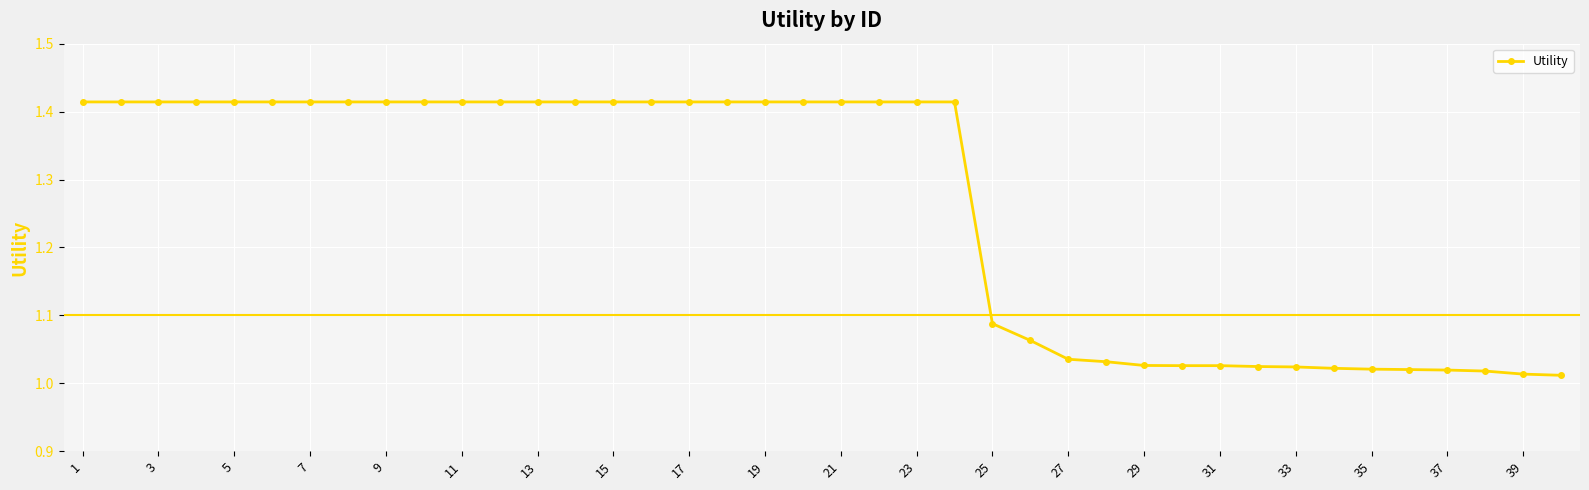

What is the sum of all values?

50.4